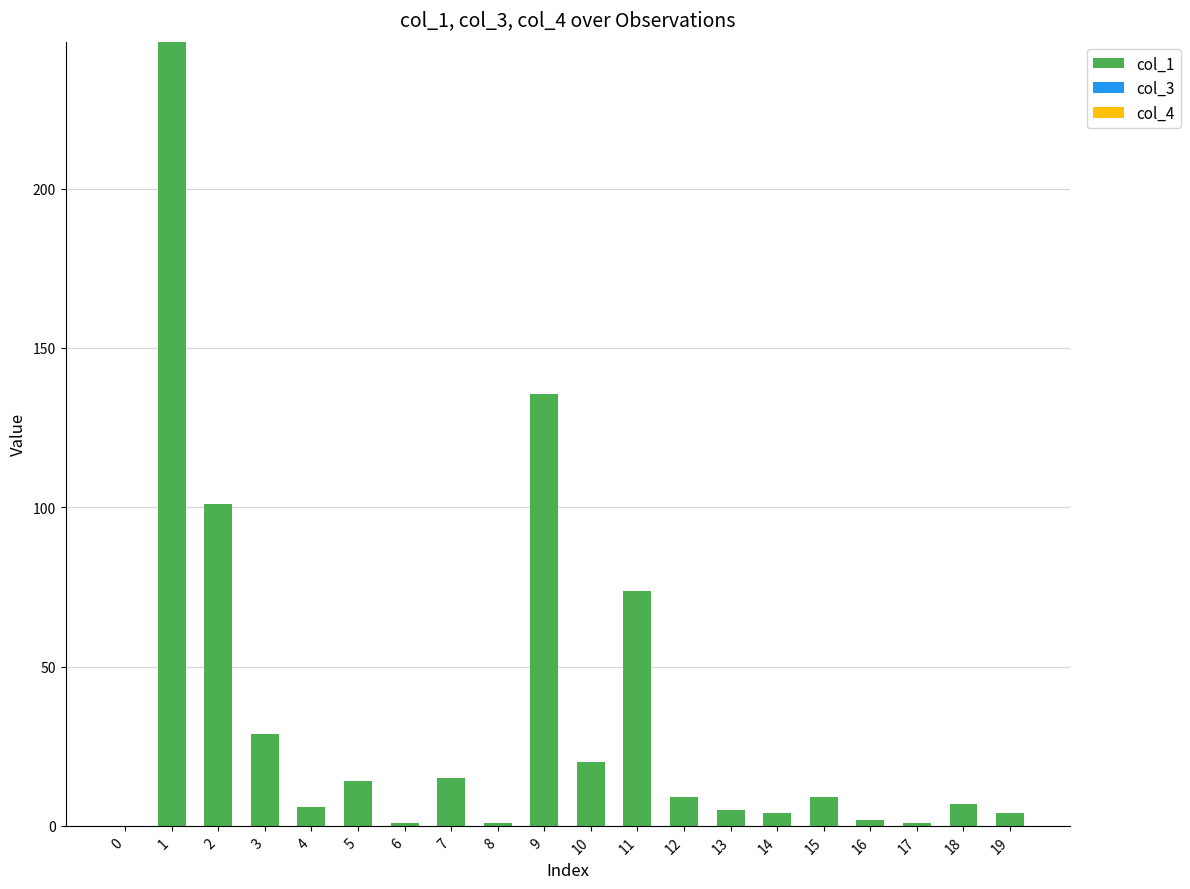

The value at 5 is 14.0. True or false?

True